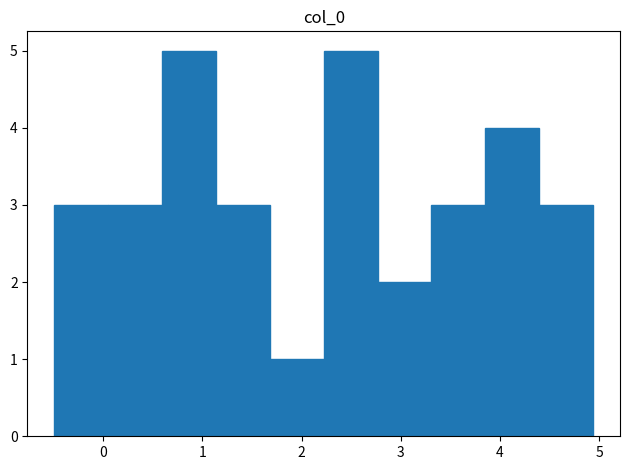

Reading left to right, transcribe this chart: for each bar, give the range it covers on the x-axis and its height. Neither the bar edges nor the heights are printed on the chart, so give them approximately, as read against the axes.

-0.5 to 0.1: 3
0.1 to 0.6: 3
0.6 to 1.1: 5
1.1 to 1.7: 3
1.7 to 2.2: 1
2.2 to 2.8: 5
2.8 to 3.3: 2
3.3 to 3.9: 3
3.9 to 4.4: 4
4.4 to 4.9: 3